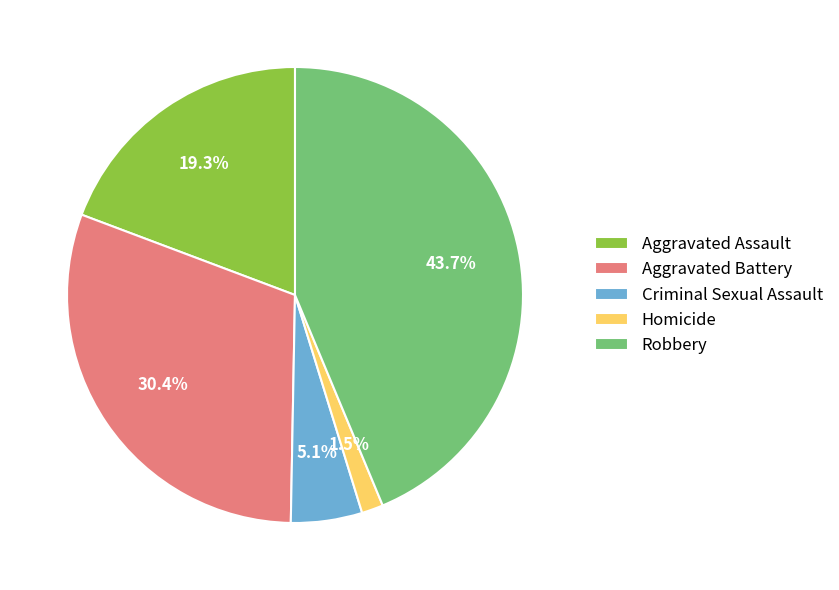

To the nearest percent, what is the difference between the largest and smallest slice percentages?

42%